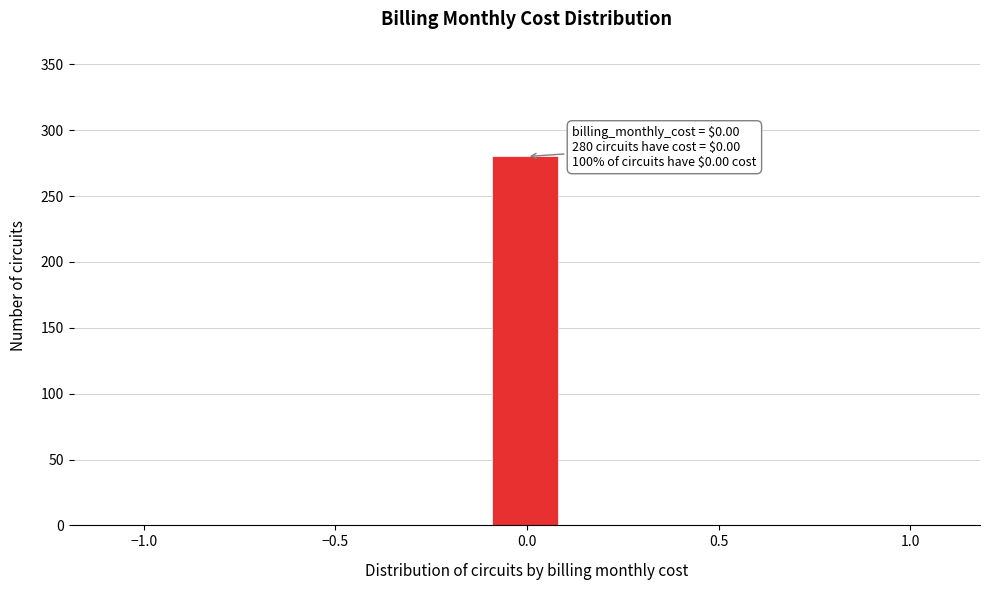

Around what value on the x-axis is the tallest bar? Give the approximate position of its centre, as read against the axis.

0.00